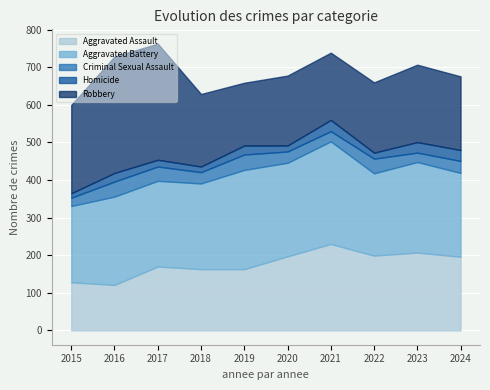

True or false: Robbery and Criminal Sexual Assault cross at least once.

False